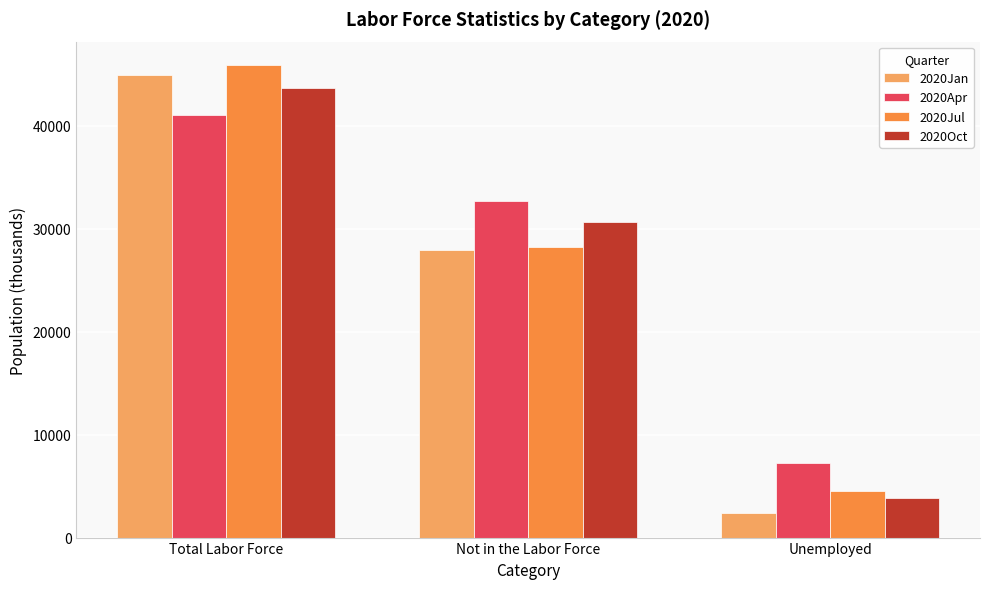

Does the chart contain any negative values?

No